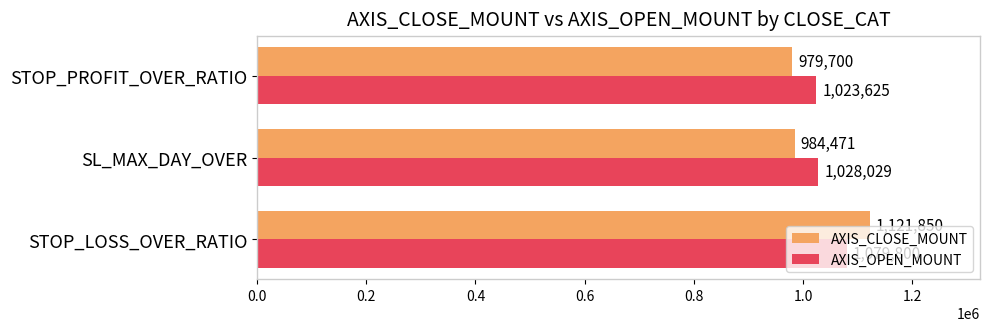

List the series in order of their overall mean, lowest first.

AXIS_CLOSE_MOUNT, AXIS_OPEN_MOUNT